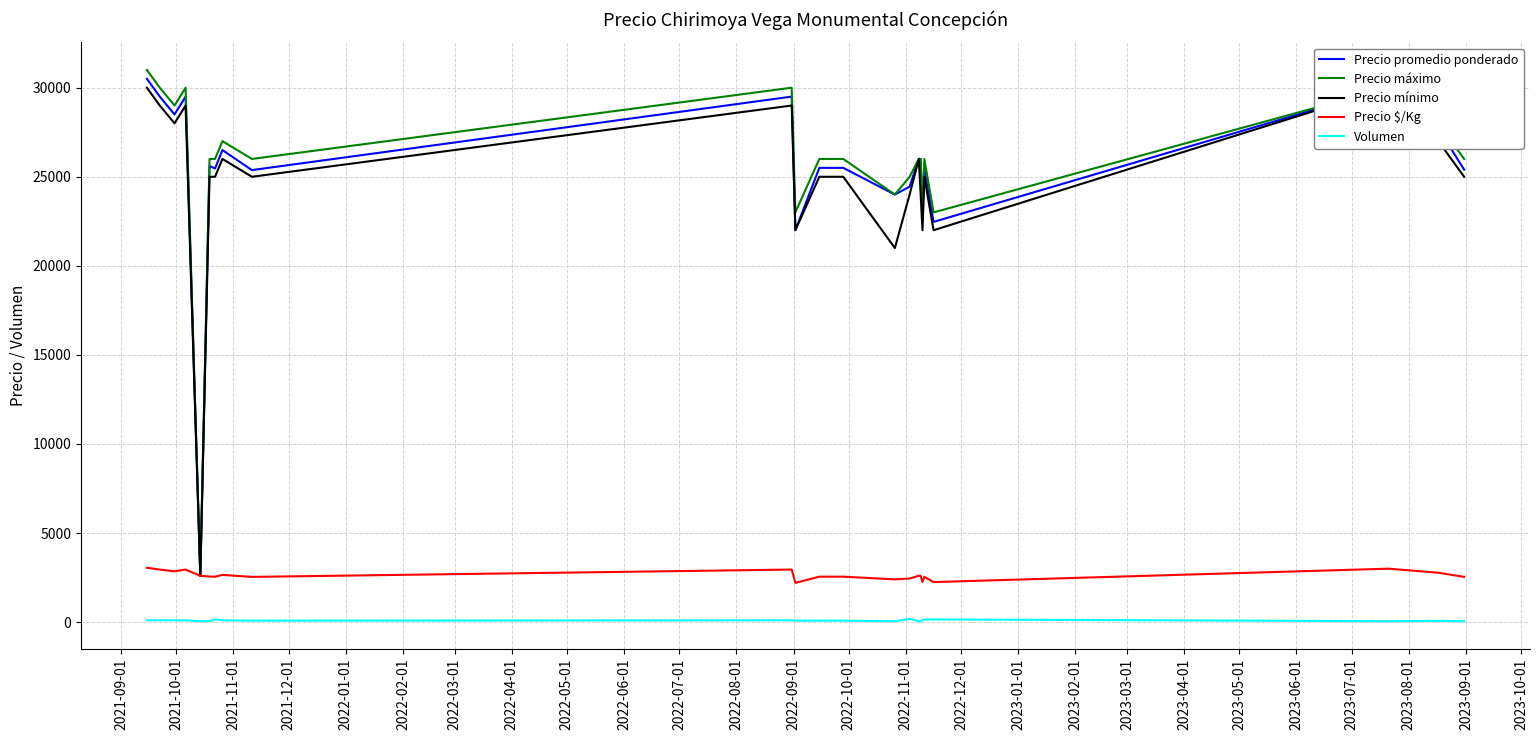

True or false: Precio máximo and Precio mínimo cross at least once.

False